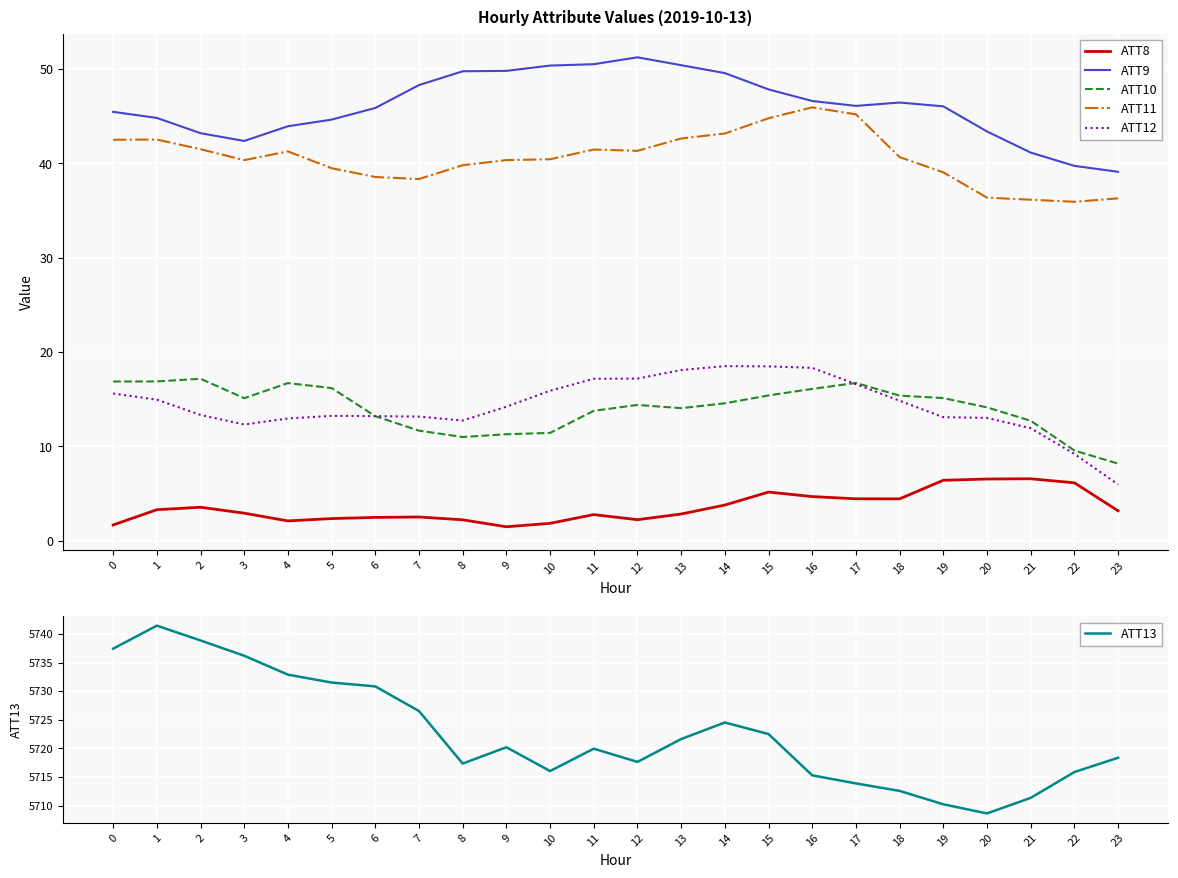

What is the greatest value displayed?

5741.5